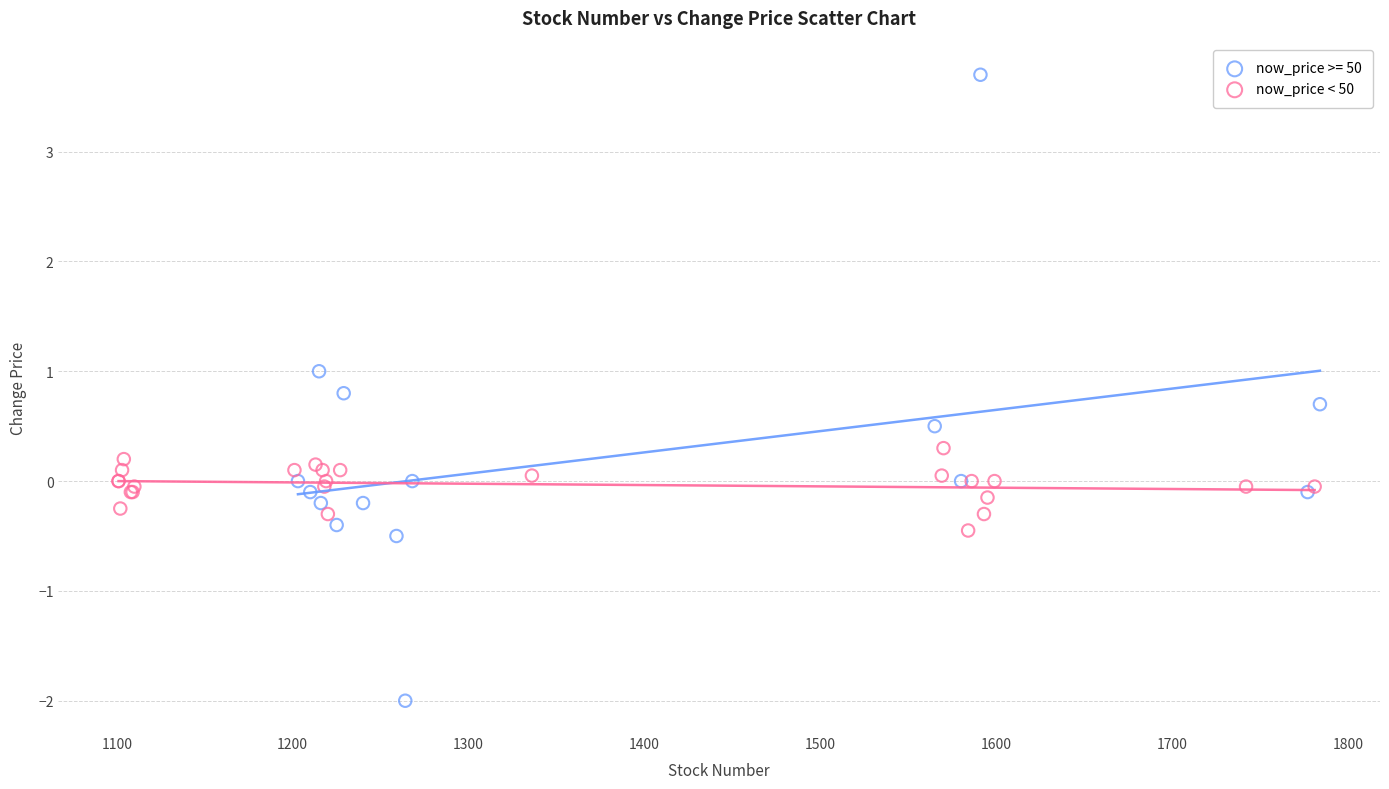

Which series has the largest Y range (max minus min)?

now_price >= 50